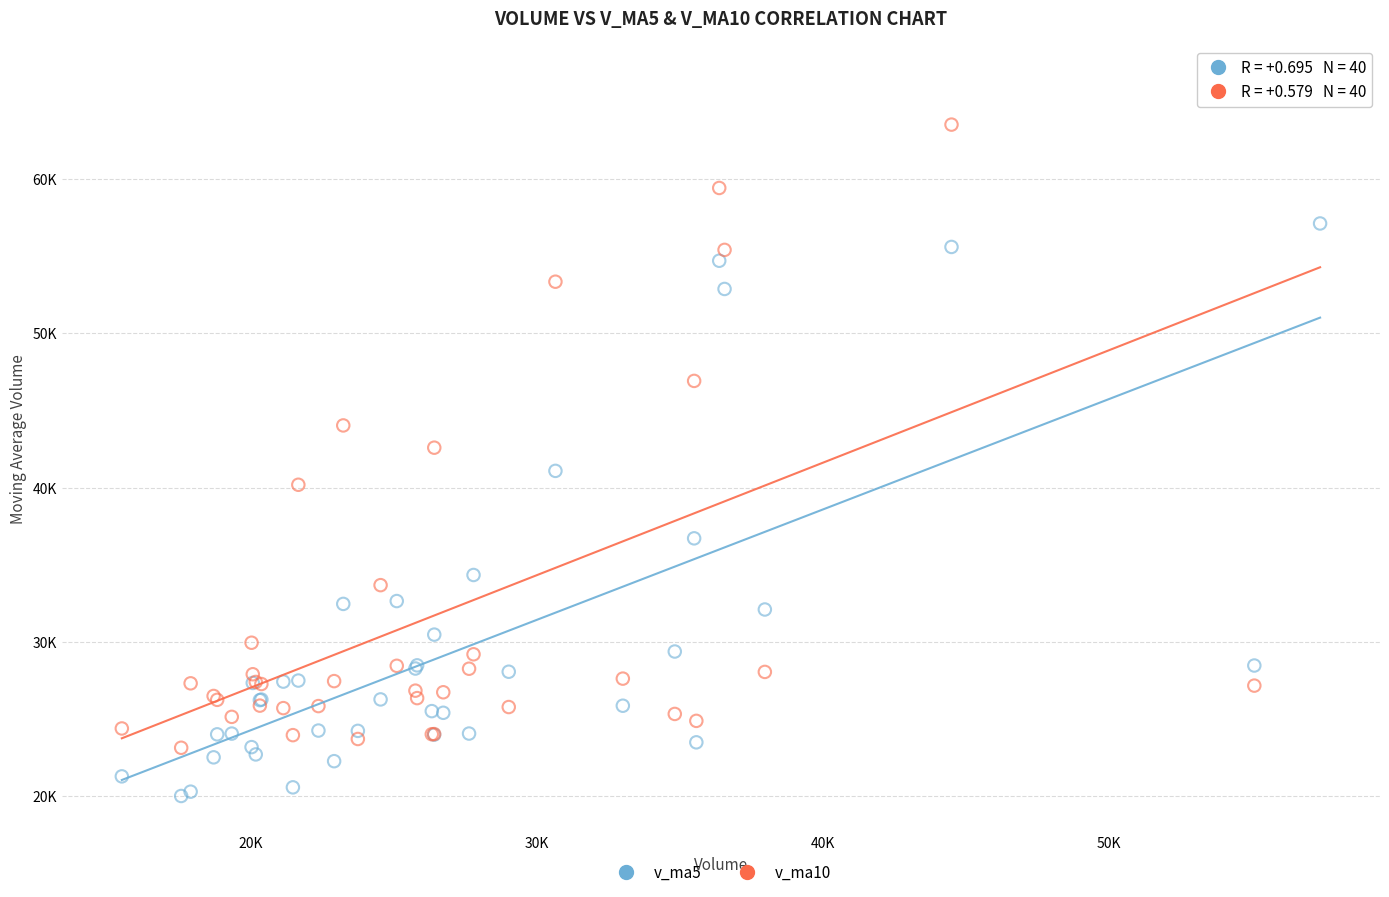

What are all the series names shown in the legend?

v_ma5, v_ma10